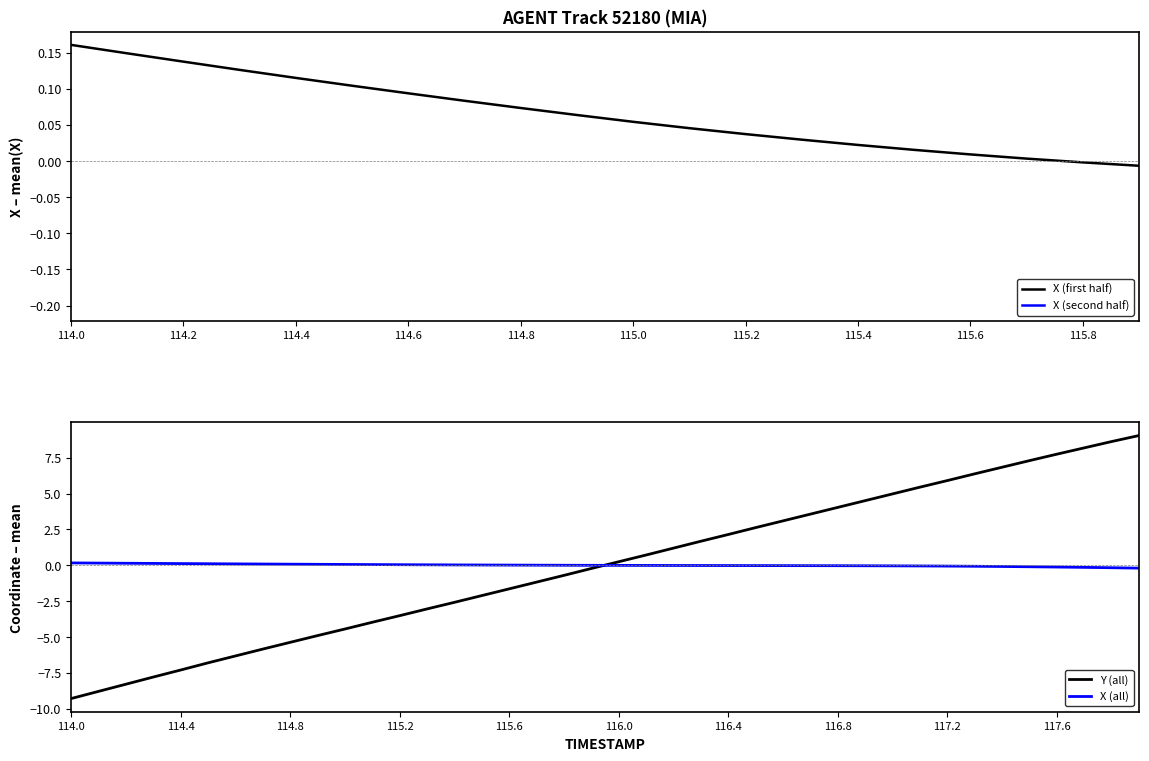

Is it true that Y (all) equals -7.3 at 114.4?

True